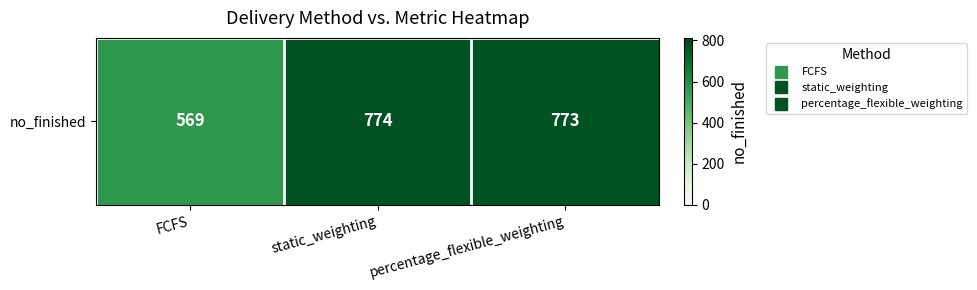

At which category does the chart reach its minimum across all series?

FCFS